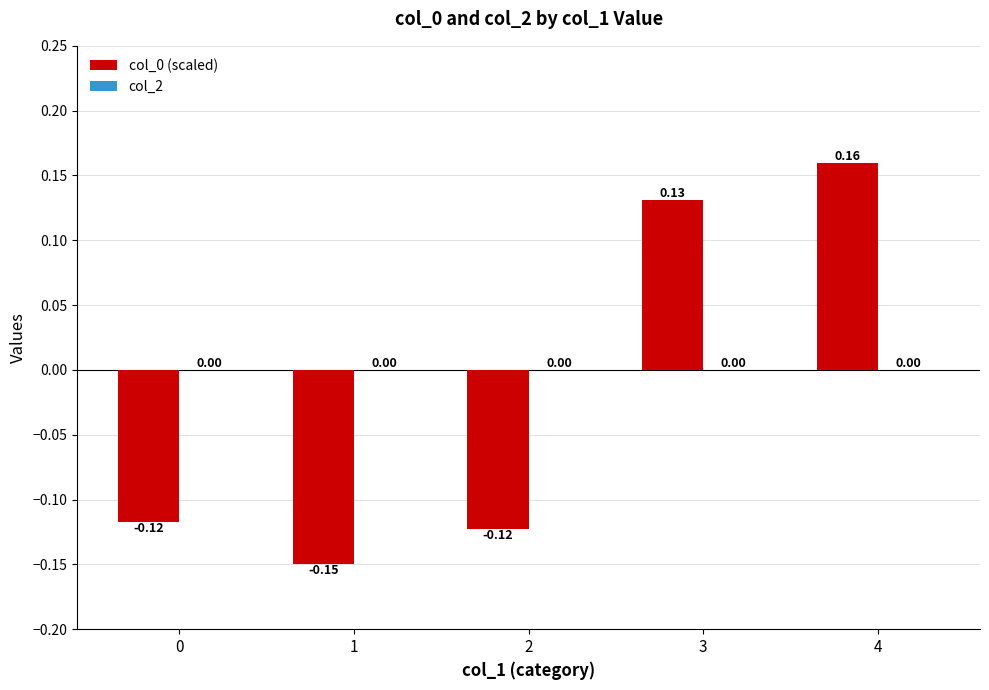

How many categories are shown in the chart?

5